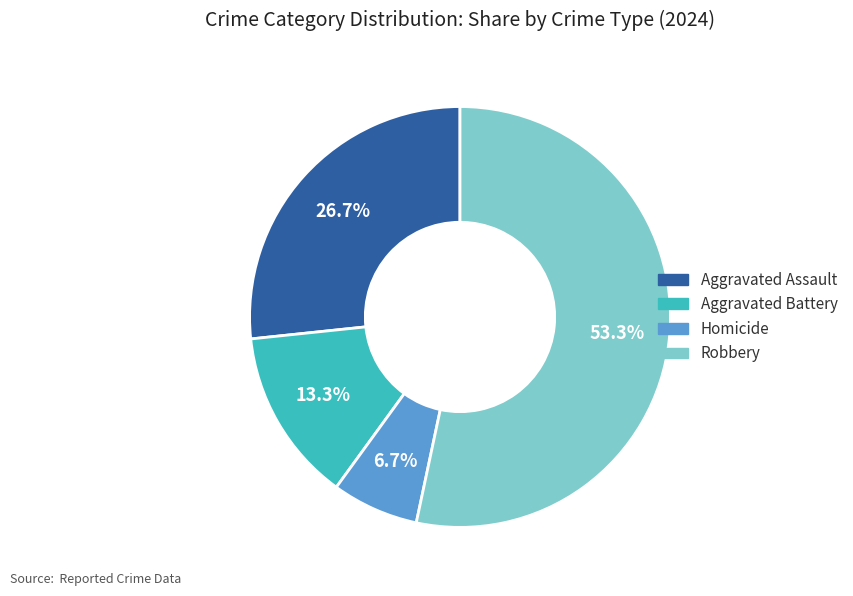

To the nearest percent, what portion does Aggravated Assault represent?

27%